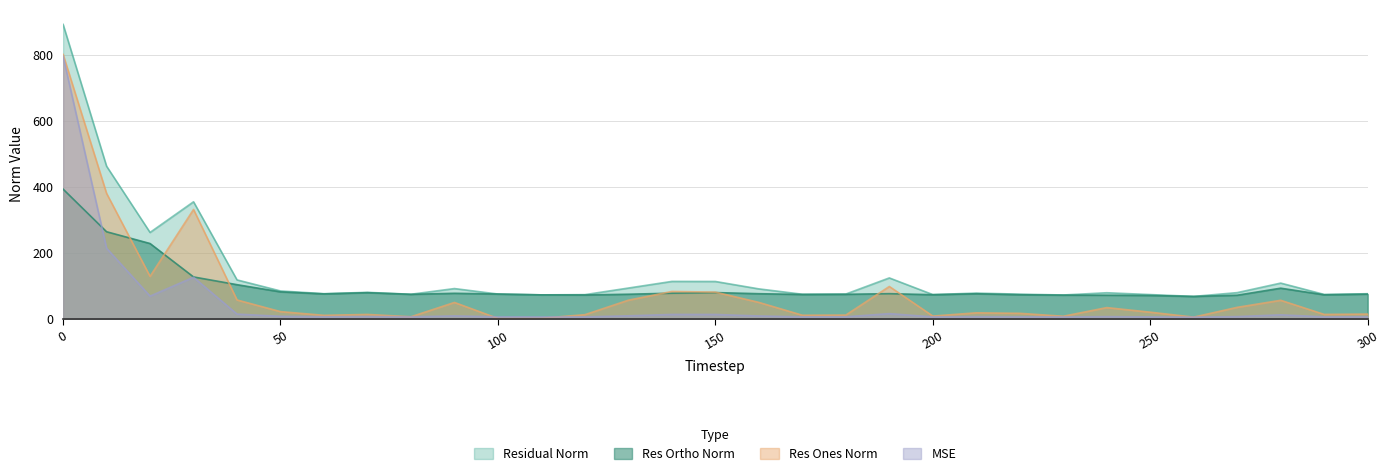

True or false: residual_norm has more than 0 points higher than both neighbors.

True